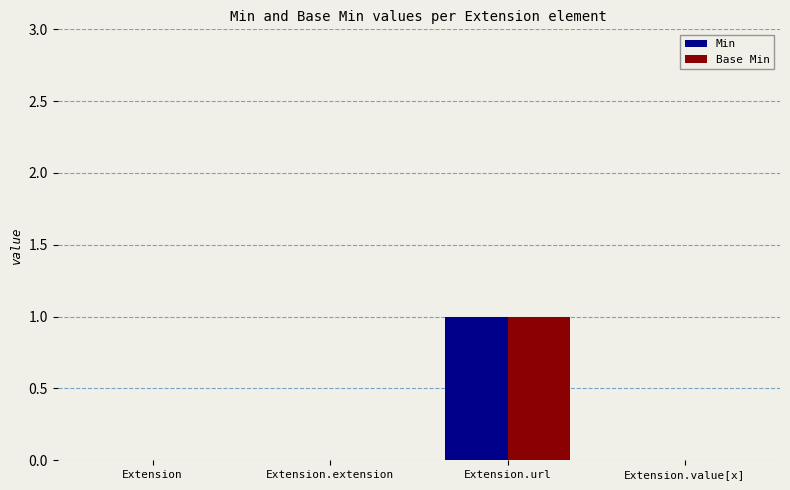

Is the value of Min at Extension.url greater than the value of Base Min at Extension.extension?

Yes